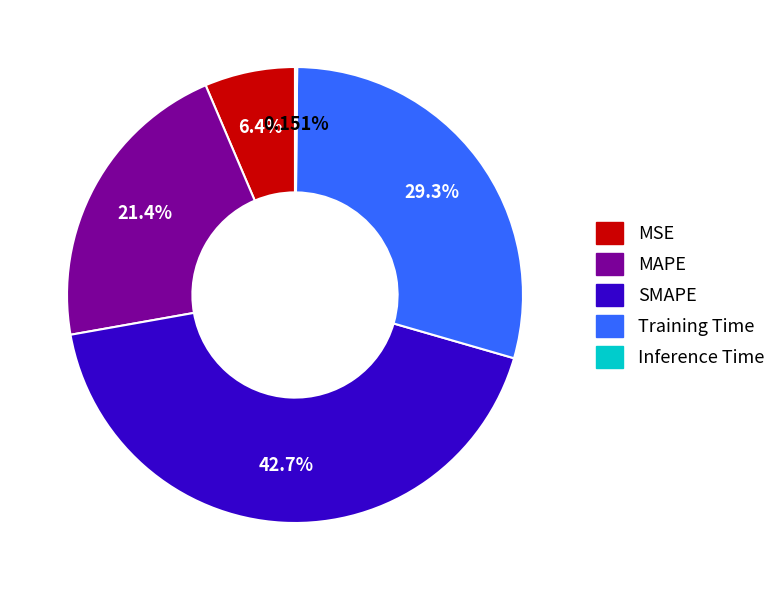

What is the largest slice in the pie chart?

SMAPE